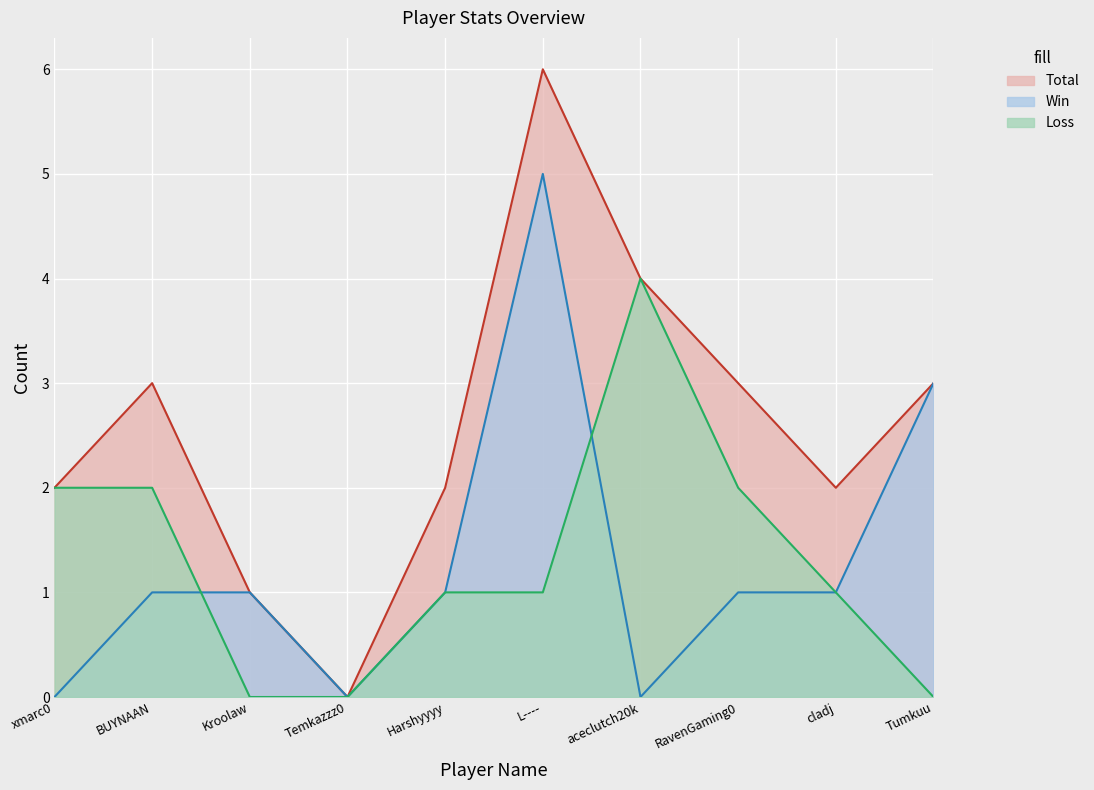

How many lines are shown in the chart?

3